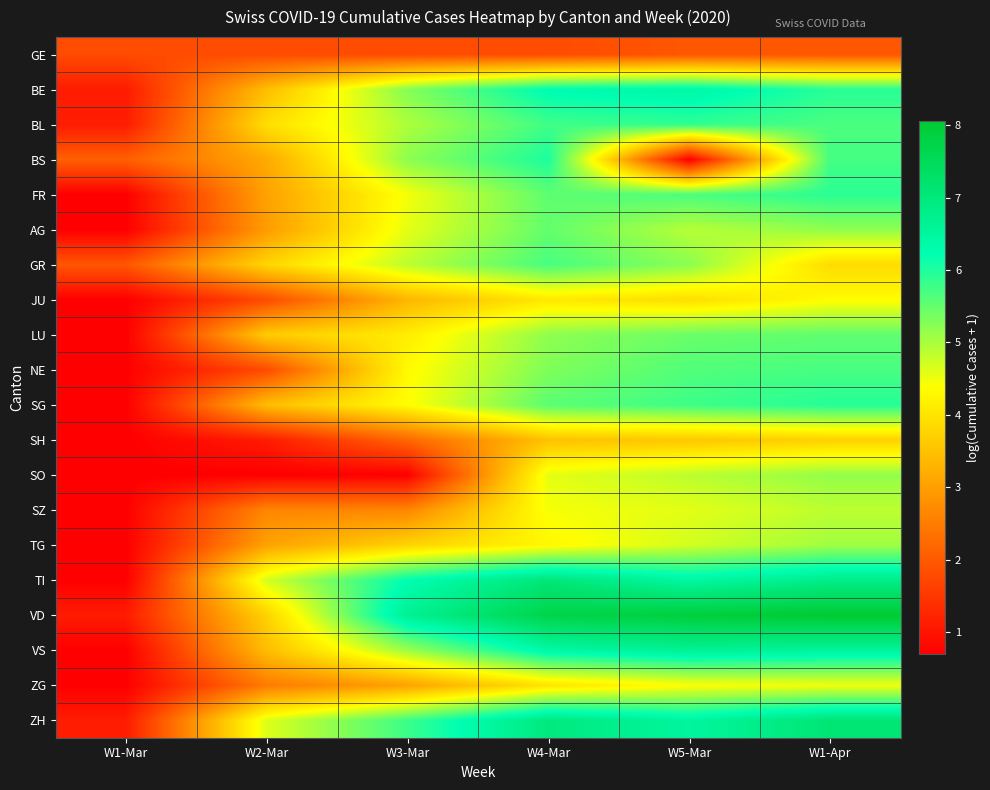

List the series in order of their peak value, highest first.

VD, ZH, TI, VS, BE, BS, SG, FR, BL, GR, NE, LU, AG, SO, TG, SZ, ZG, JU, SH, GE